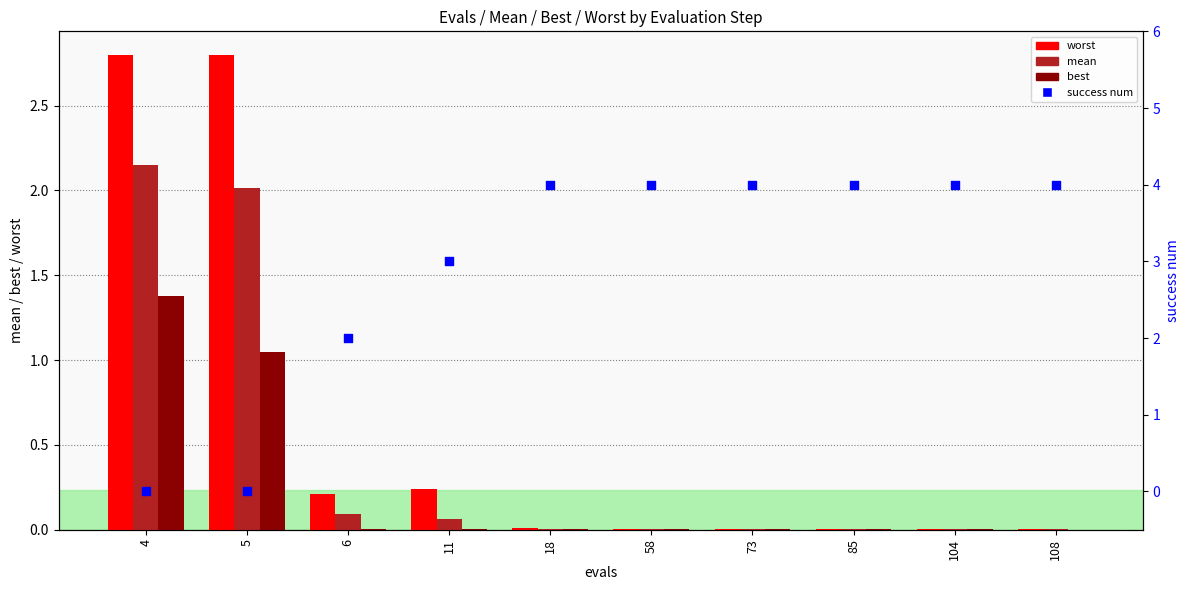

Is the value of mean at 58 greater than the value of best at 4?

No